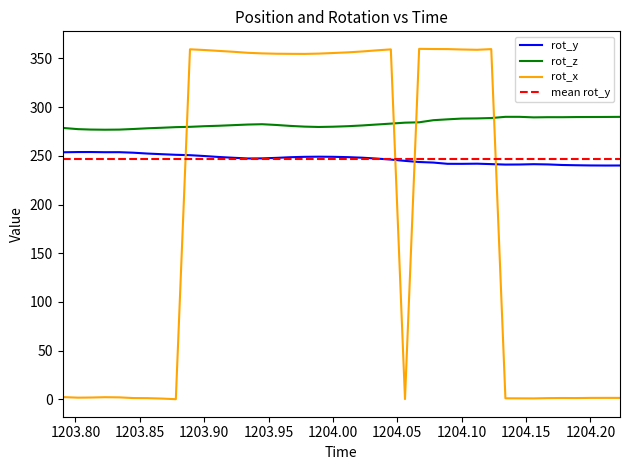

Reading left to right, extract all data points from this chart.

rot_y: 253.7	253.9	253.9	253.7	253.8	253.2	252.4	251.7	251.1	250.7	249.8	248.9	248.0	247.3	247.4	247.9	248.6	249.0	249.1	249.0	248.7	248.1	247.2	246.2	244.8	243.7	243.1	241.8	241.8	242.0	241.5	241.0	241.1	241.4	241.2	240.6	240.4	240.1	240.1	240.1
rot_z: 278.7	277.4	277.0	276.9	277.0	277.6	278.3	278.9	279.5	279.8	280.5	280.9	281.6	282.2	282.5	281.7	280.8	280.0	279.7	279.9	280.5	281.2	282.2	283.1	284.1	284.5	286.6	287.5	288.3	288.5	288.9	290.1	290.1	289.5	289.7	289.7	289.8	289.9	290.0	290.1
rot_x: 2.2	1.7	1.8	2.1	1.9	1.2	1.1	0.7	0.1	359.4	358.7	357.8	356.9	355.8	355.3	354.9	354.8	354.7	355.0	355.6	356.3	357.2	358.4	359.4	0.2	359.9	359.7	359.7	359.3	359.0	359.6	1.0	0.9	0.9	1.2	1.3	1.2	1.4	1.4	1.4